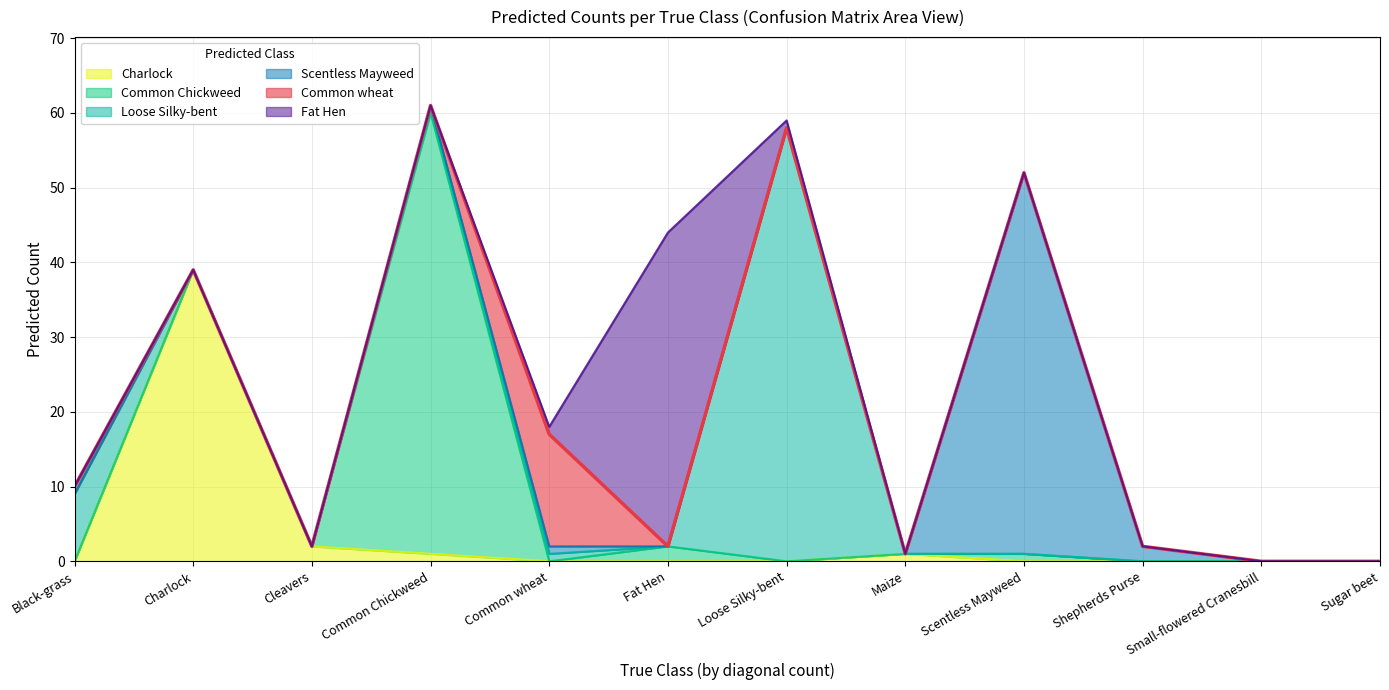

Does the chart have visible grid lines?

Yes